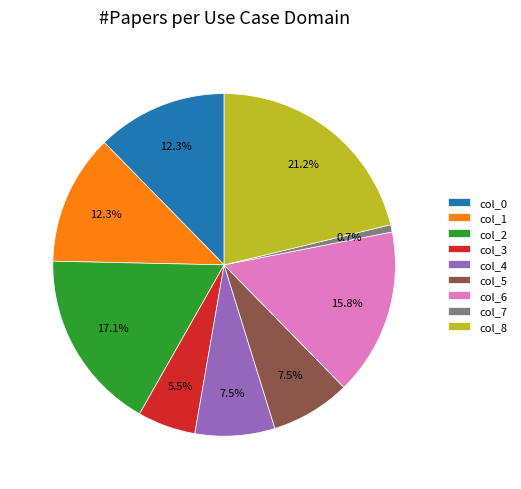

How many slices are in this pie chart?

9